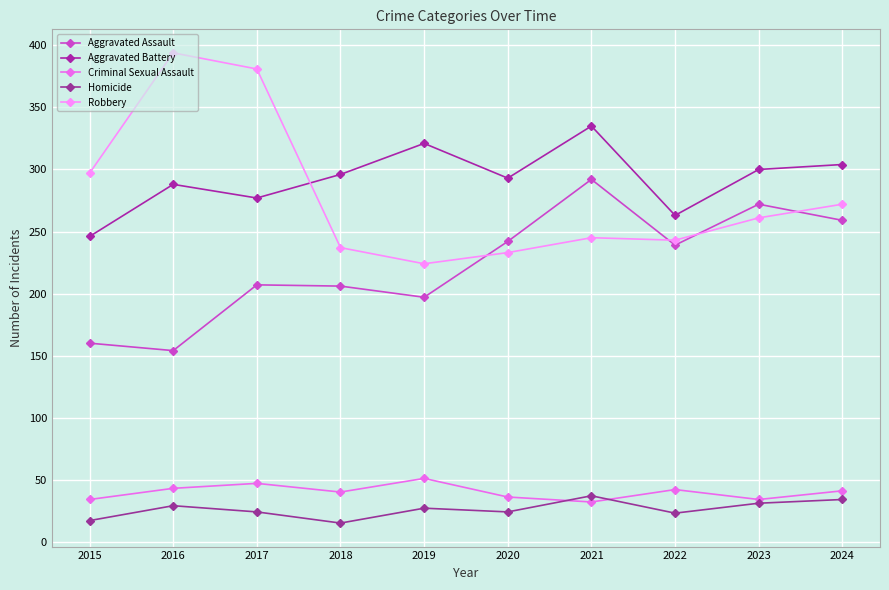

Is it true that Criminal Sexual Assault equals 34 at 2015?

True